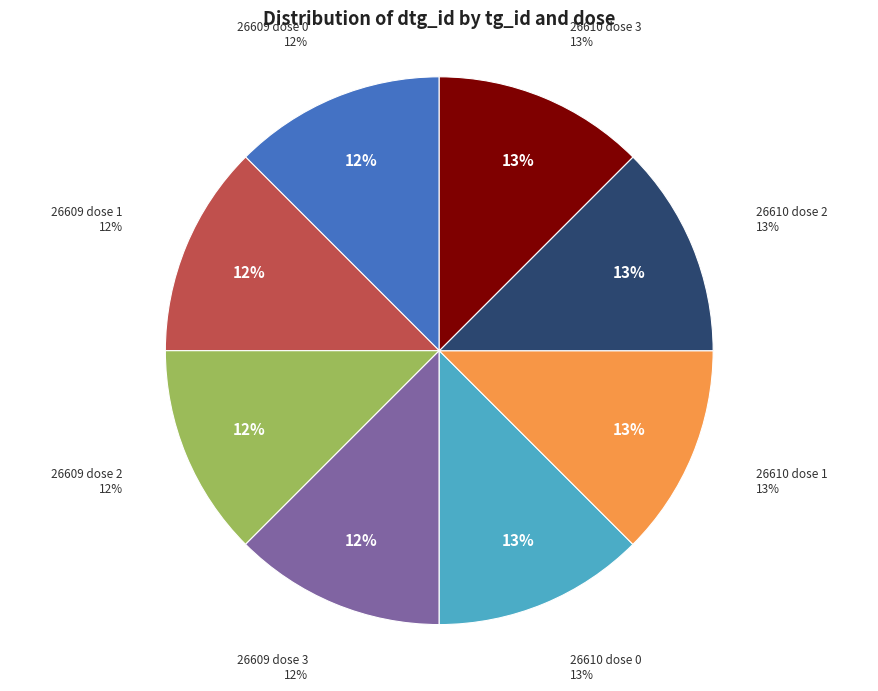

What portion of the pie excludes 26610 dose 0?

87.5%